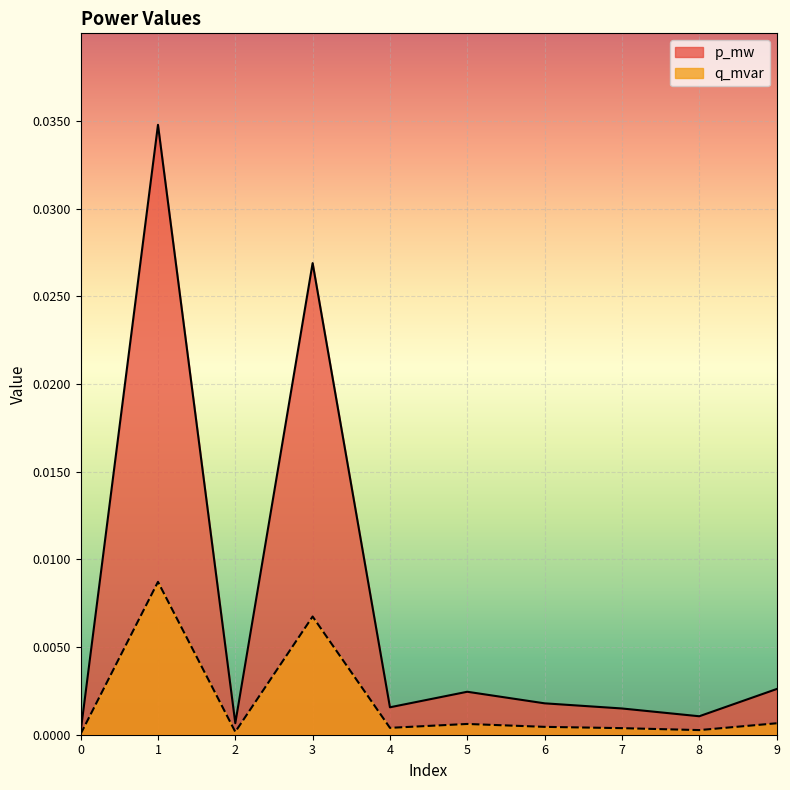

True or false: q_mvar and p_mw intersect in this chart.

False